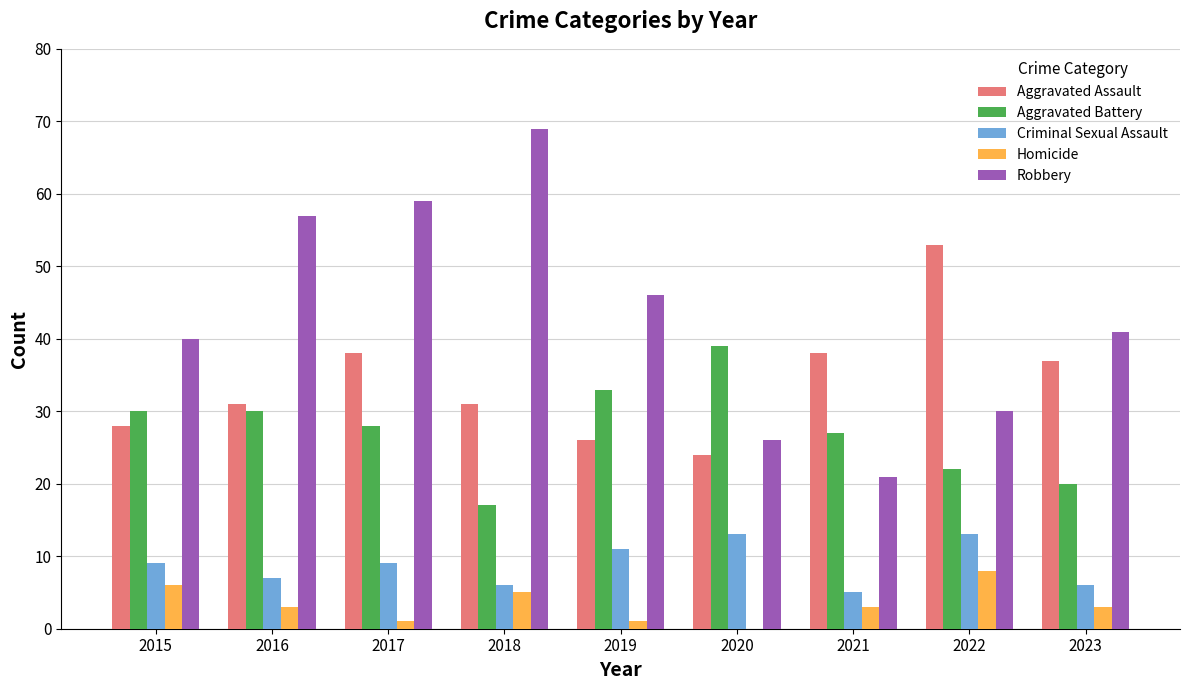

Which series has the largest total across all categories?

Robbery